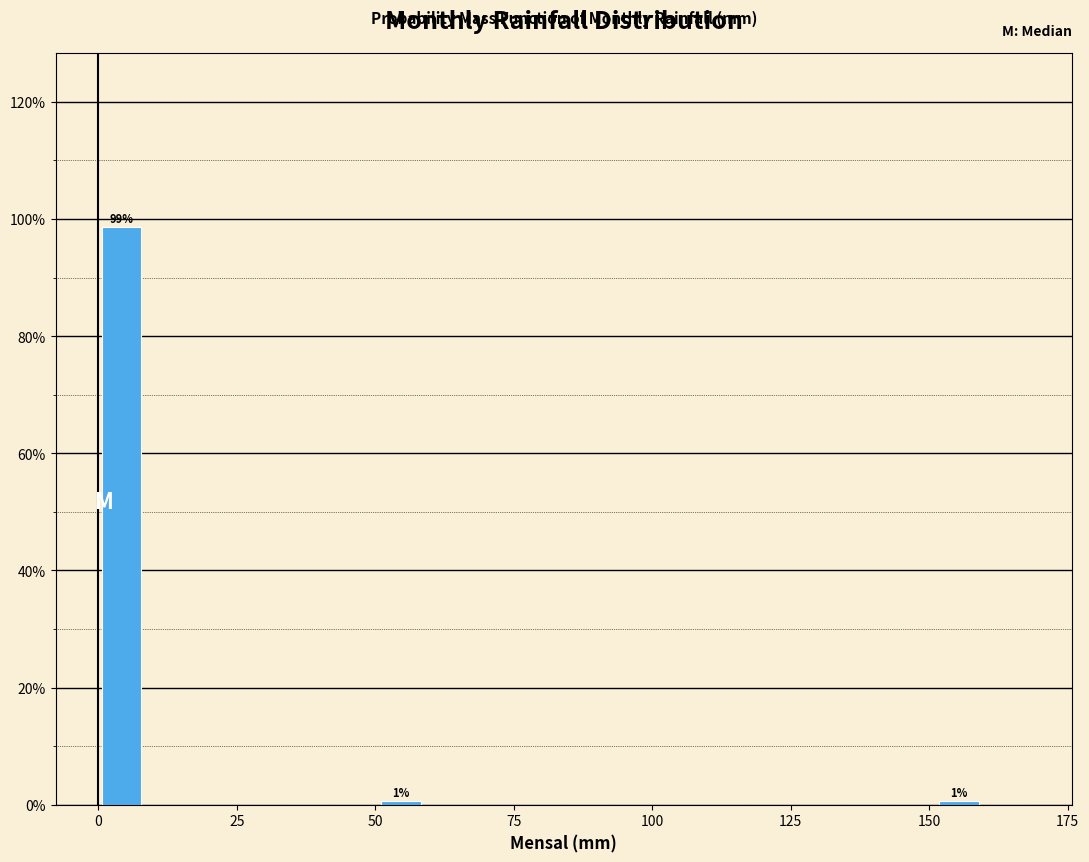

Around what value on the x-axis is the tallest bar? Give the approximate position of its centre, as read against the axis.

5